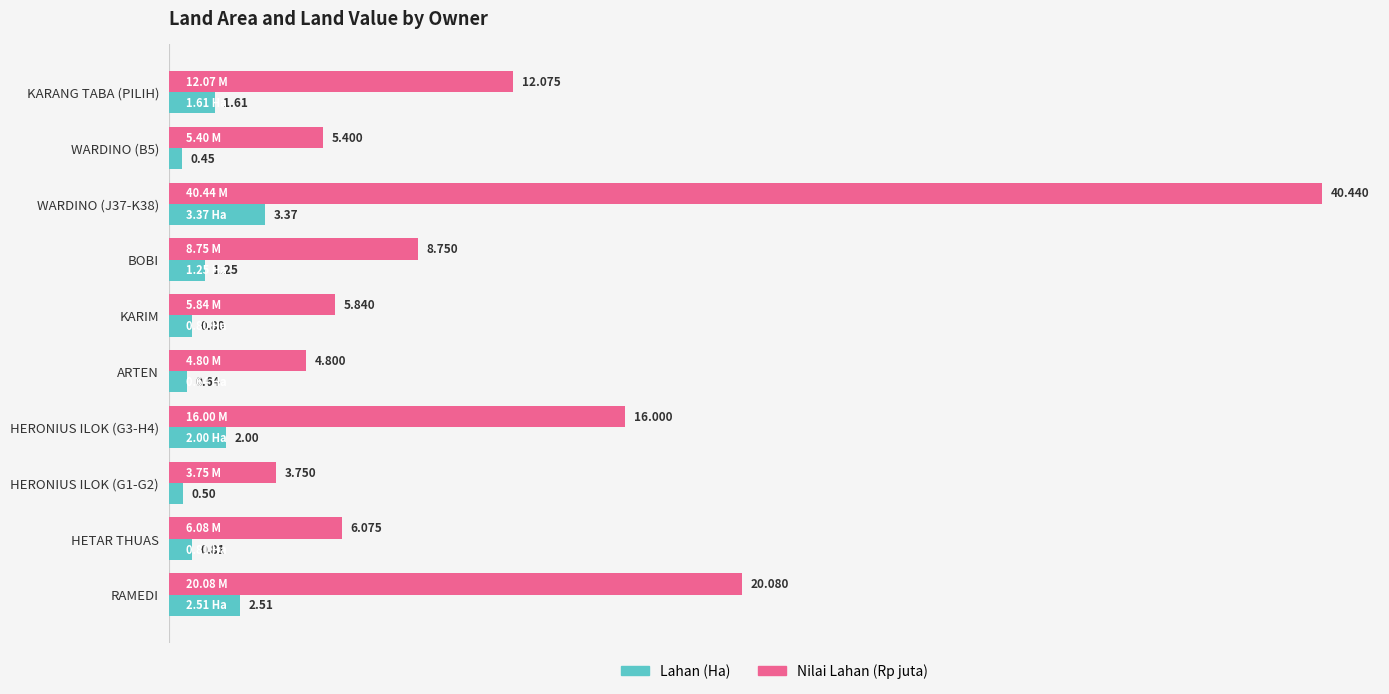

At which label is Nilai Lahan (Rp juta) closest to 22?

RAMEDI